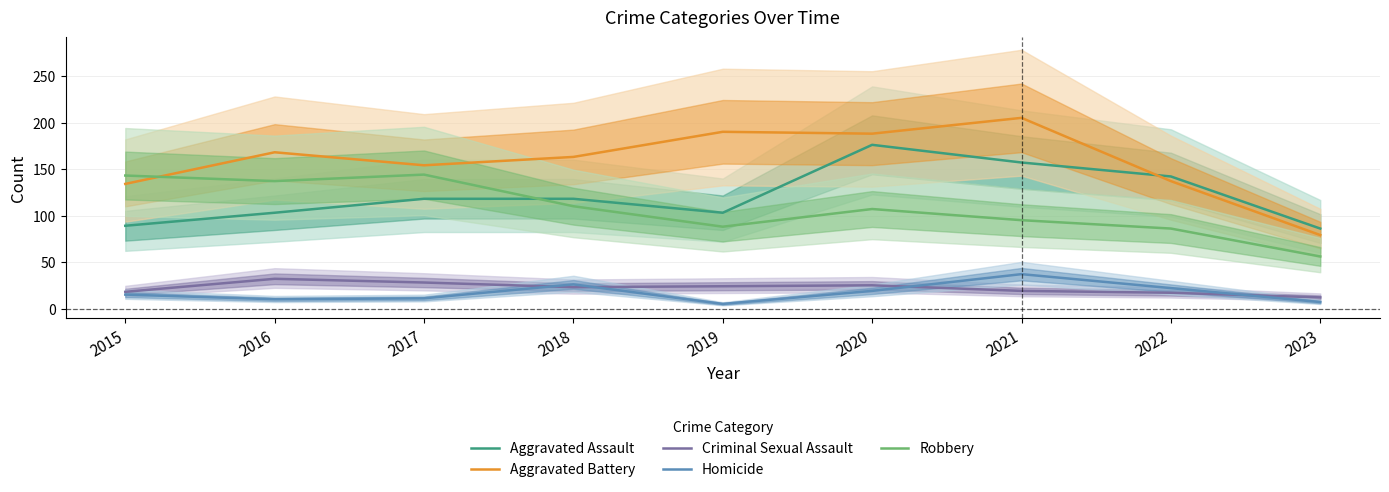

Which label corresponds to the largest value in the chart?

2021